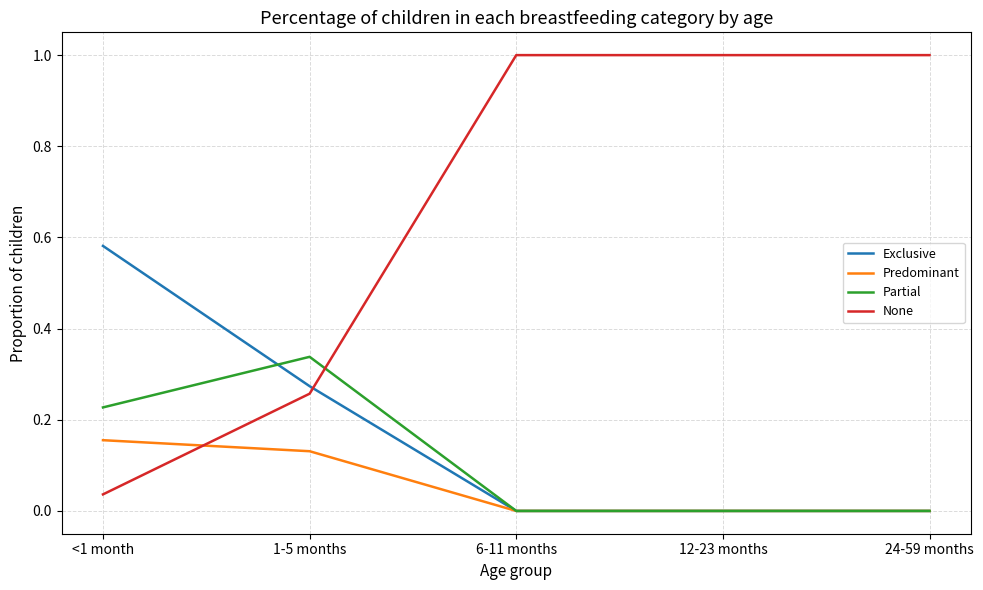

True or false: Exclusive and Partial intersect in this chart.

True